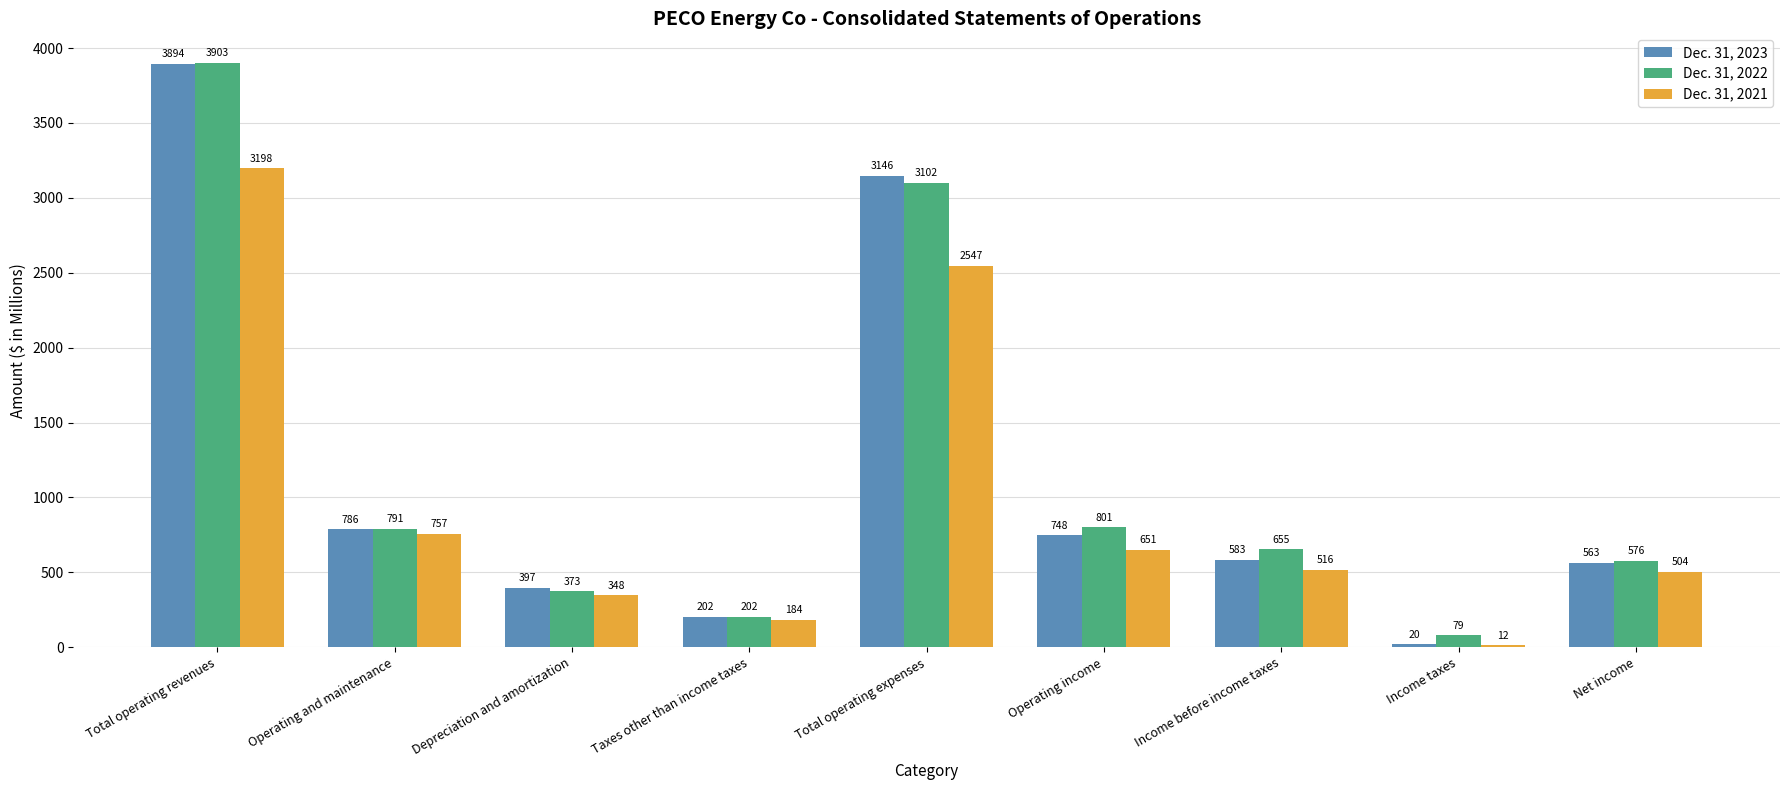

At which category is the sum across all series the highest?

Total operating revenues